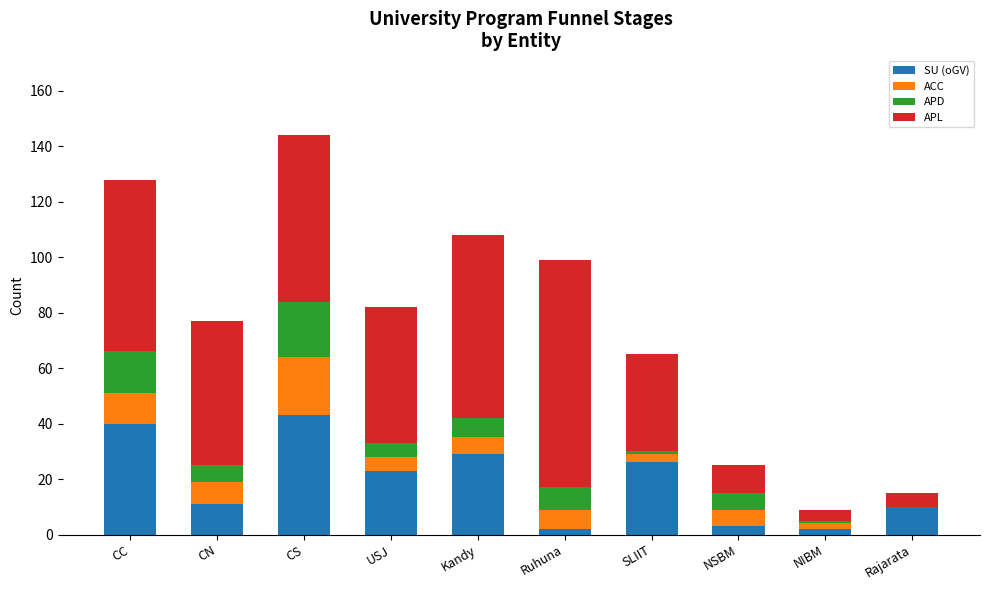

True or false: SU (oGV) has a value of 40 at CC.

True